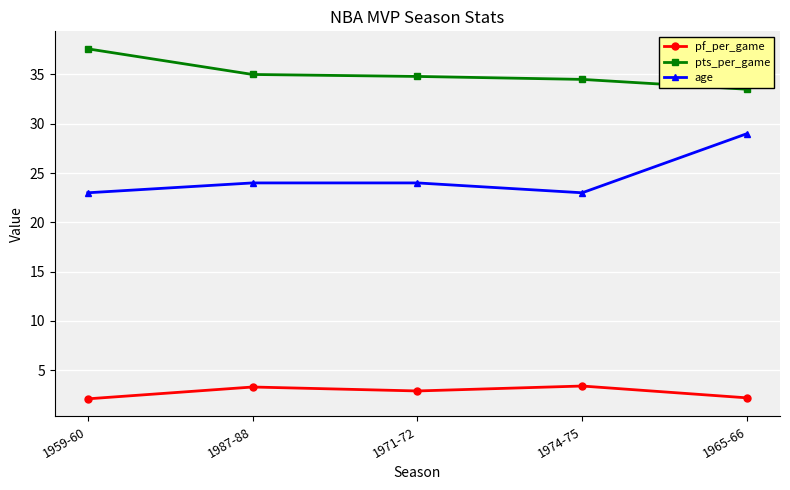

What are all the series names shown in the legend?

pf_per_game, pts_per_game, age